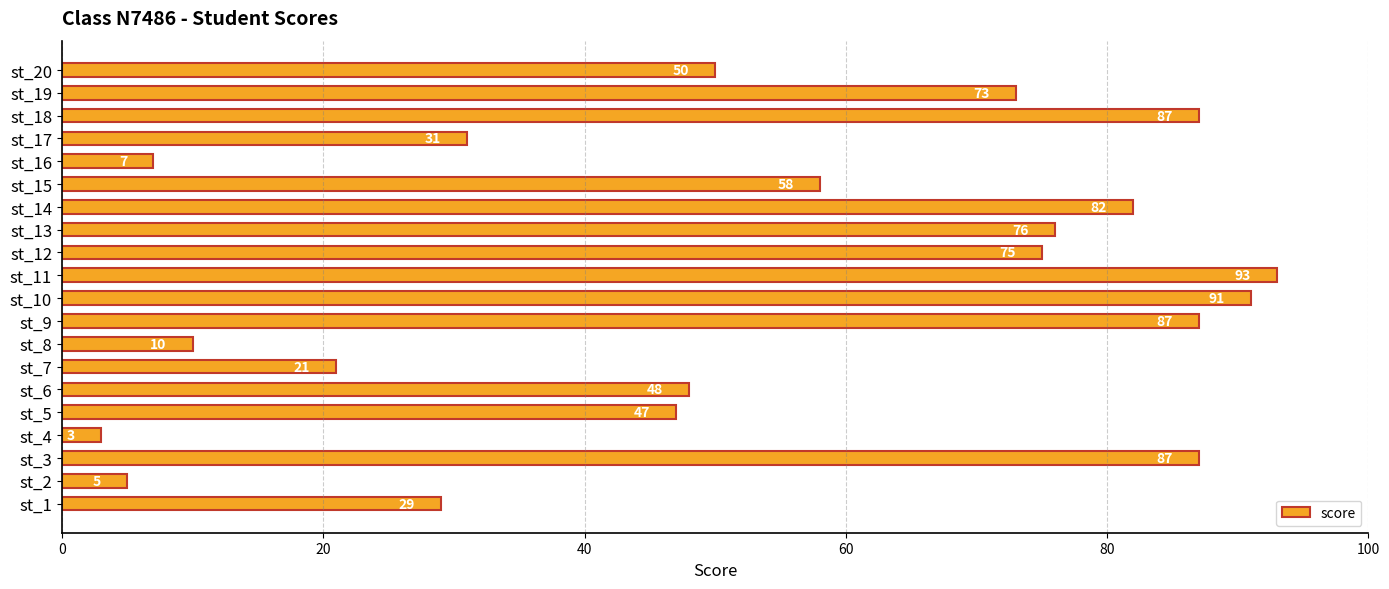

Does the chart contain stacked bars?

No